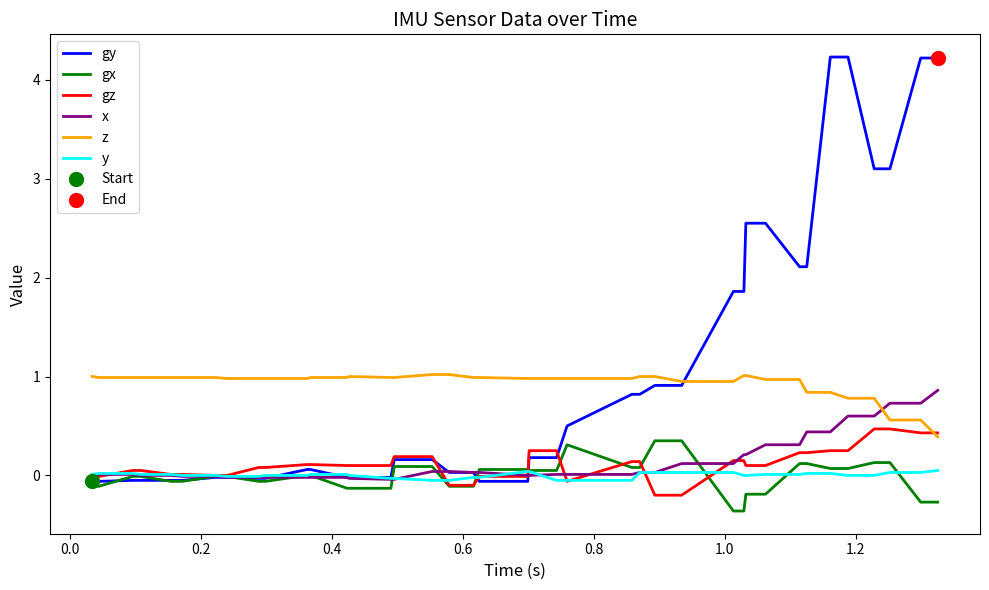

What is the highest value of the gy series?

4.2